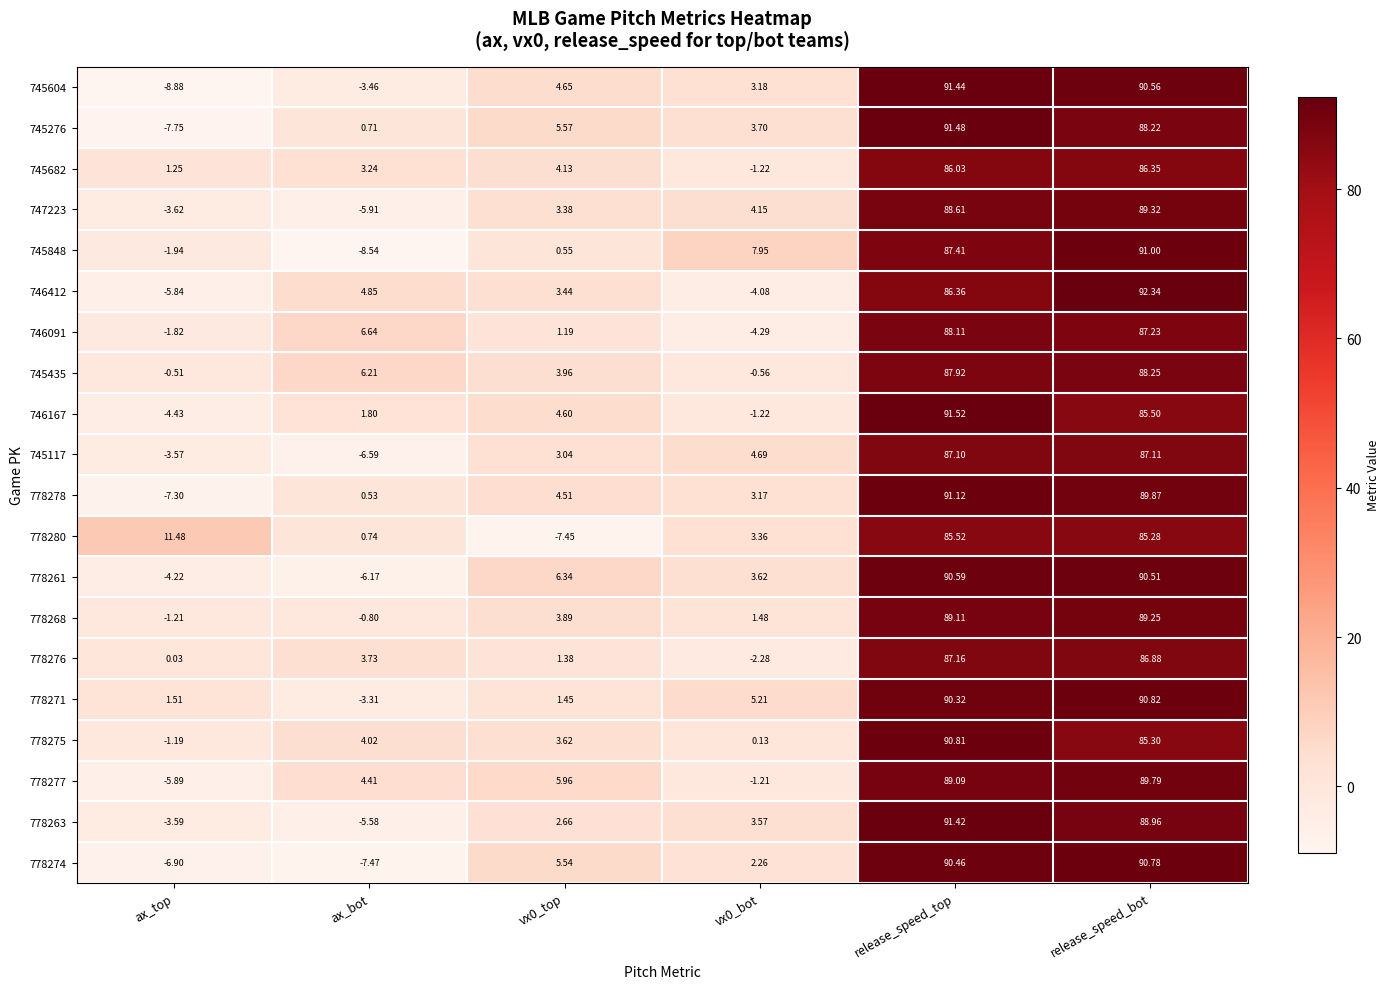

At which category does the chart reach its peak across all series?

release_speed_bot